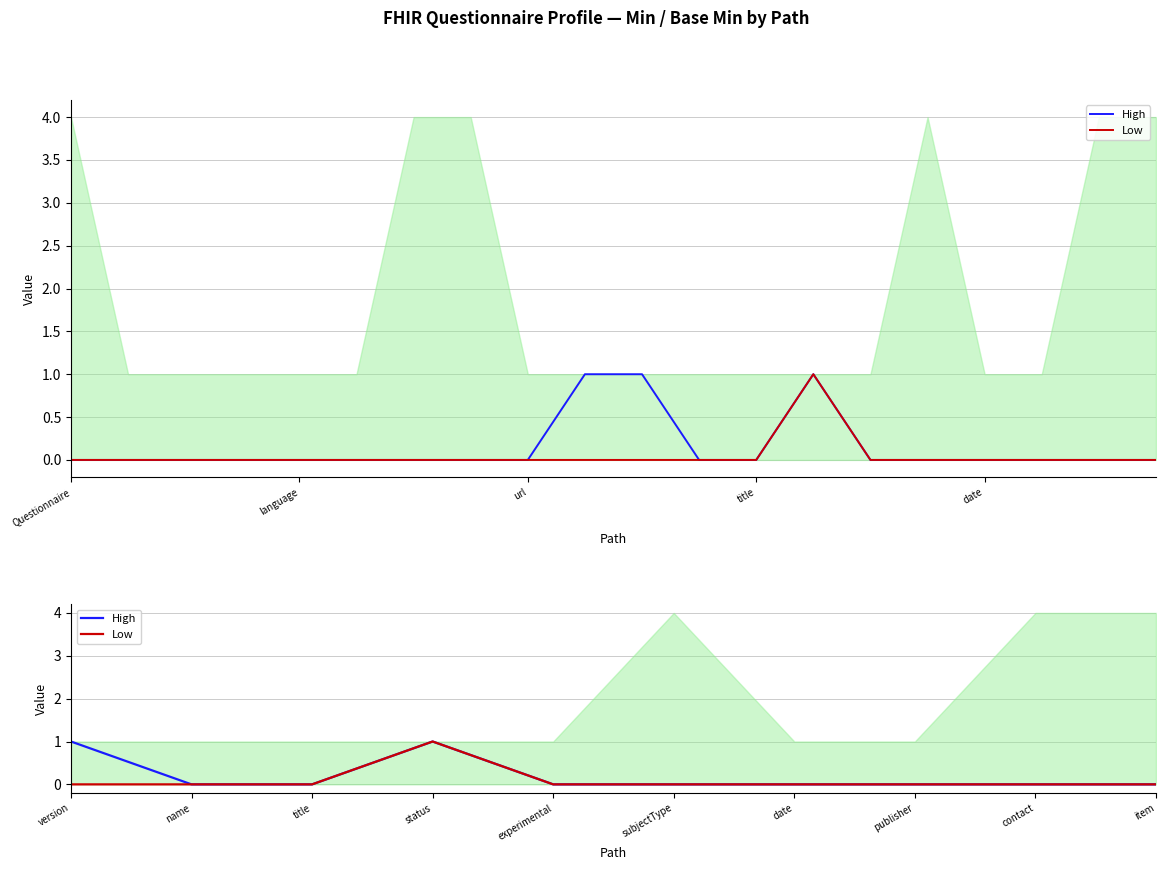

The value of Low at subjectType is -1. True or false?

False